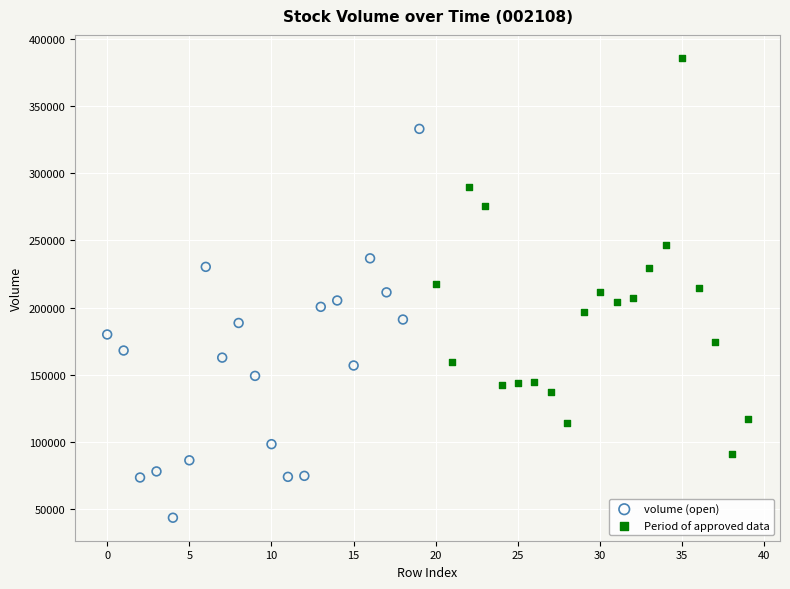

Which series contains the lowest Y value?

volume (open)